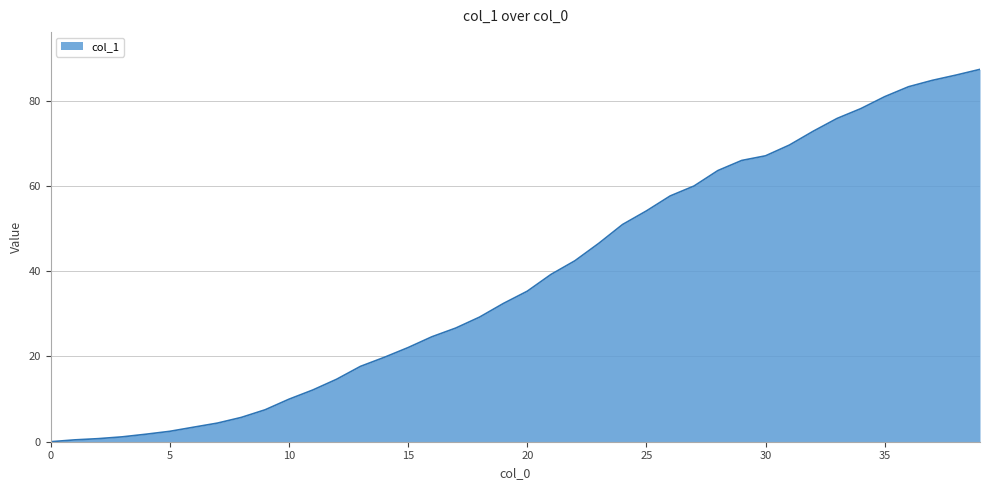

What is the greatest value displayed?

87.3